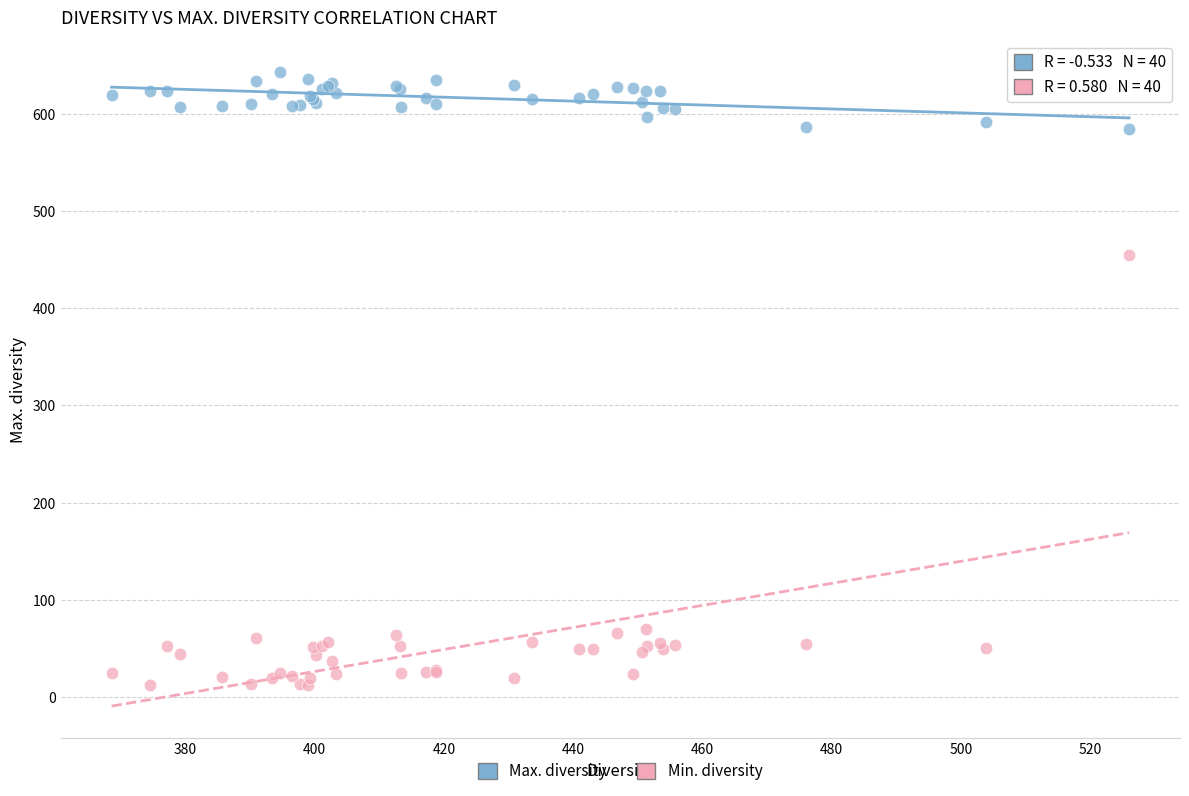

What is the X range (max minus min) for the scatter plot?

157.4